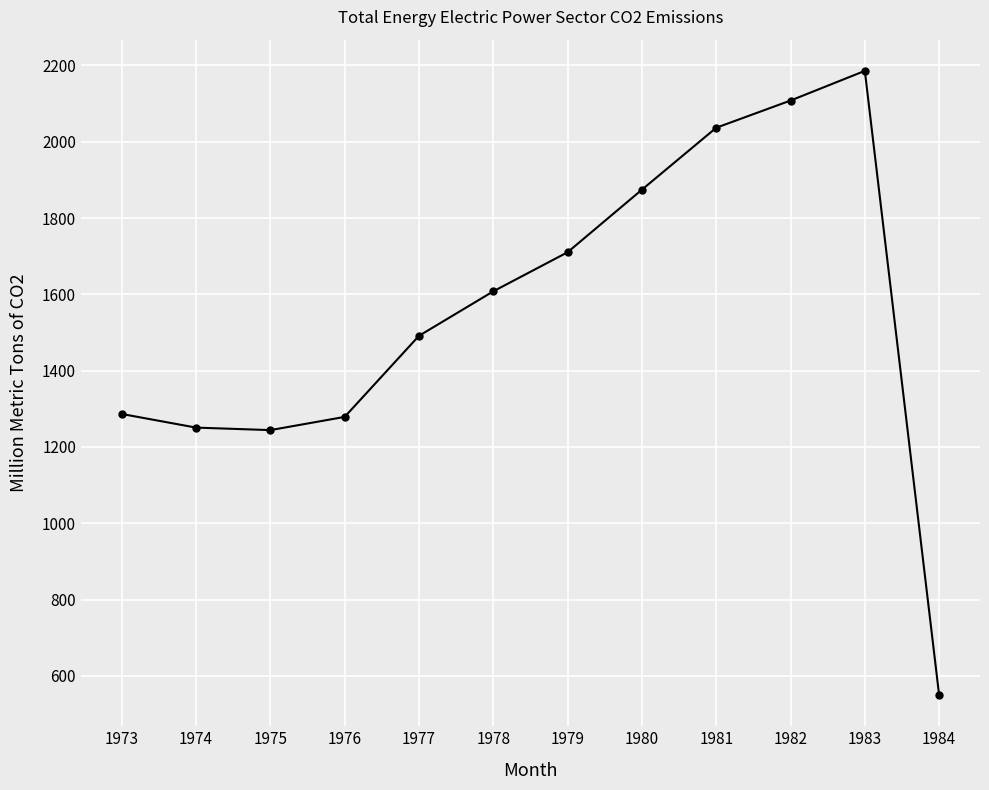

Which has a higher value, 1983 or 1982?

1983